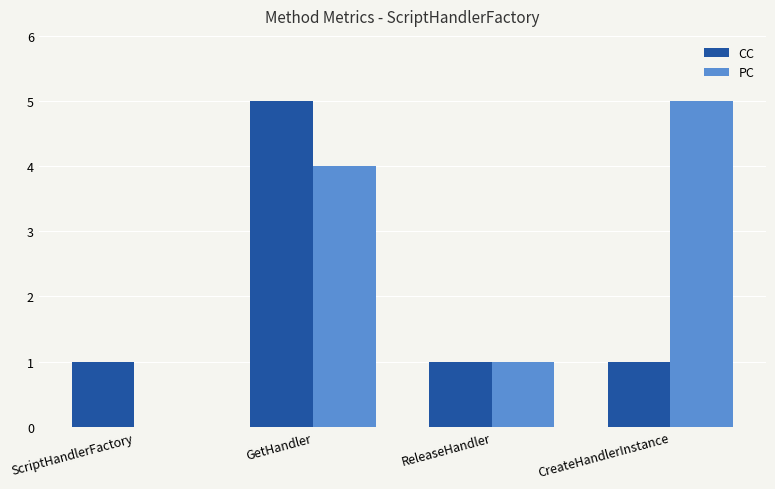

Between GetHandler and ReleaseHandler, which series saw the biggest shift?

CC